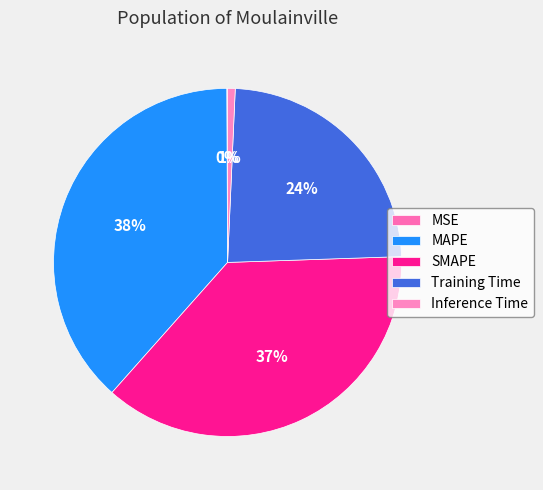

To the nearest percent, what is the difference between the largest and smallest slice percentages?

38%